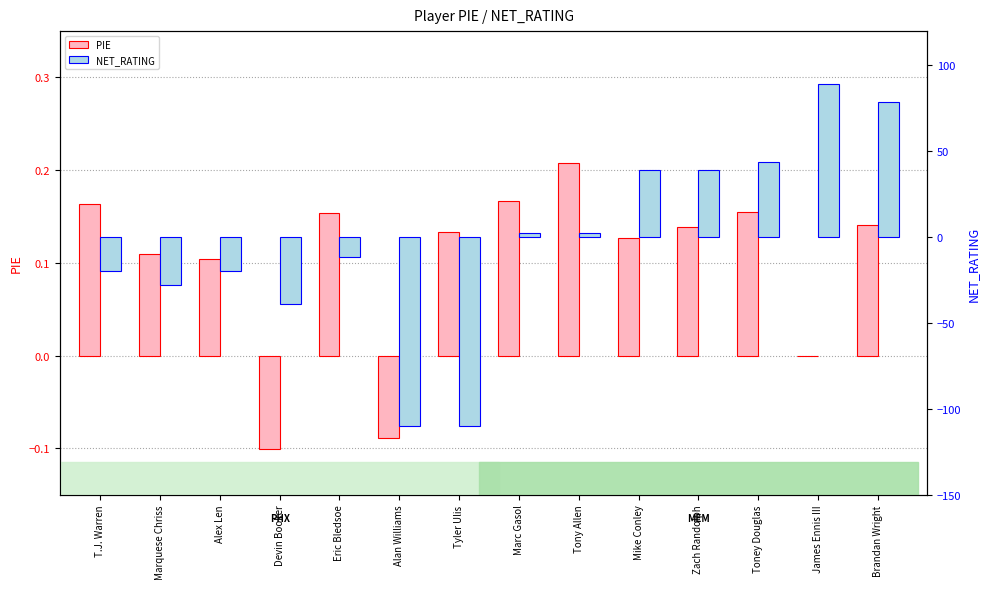

Which series has the largest total across all categories?

PIE